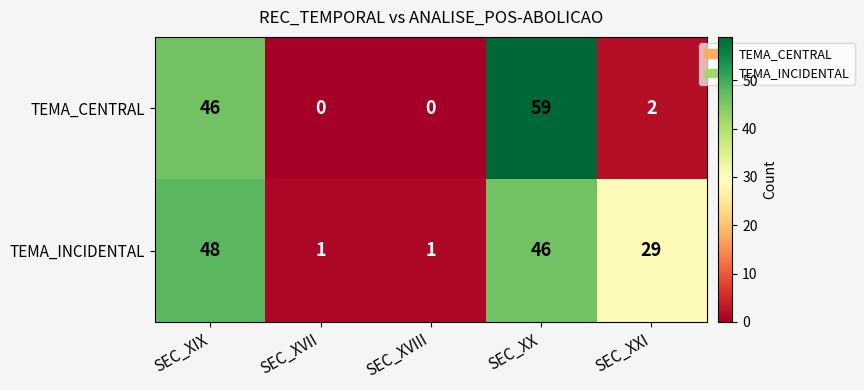

True or false: TEMA_INCIDENTAL has a value of 61 at SEC_XX.

False